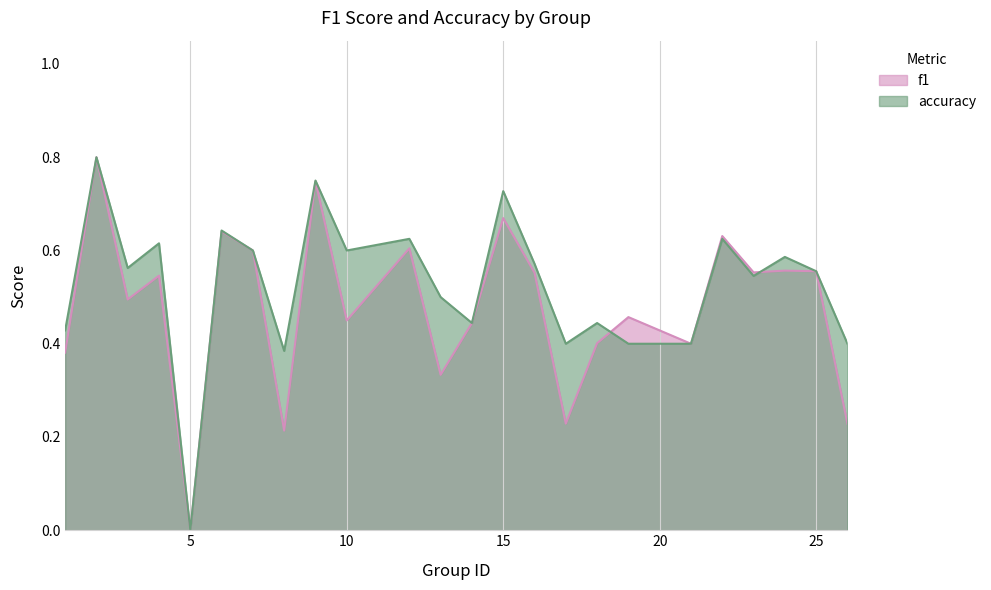

Rank the categories by accuracy value from lowest to highest.

5, 8, 17, 19, 21, 26, 1, 14, 18, 13, 23, 25, 3, 16, 24, 7, 10, 4, 12, 22, 6, 15, 9, 2